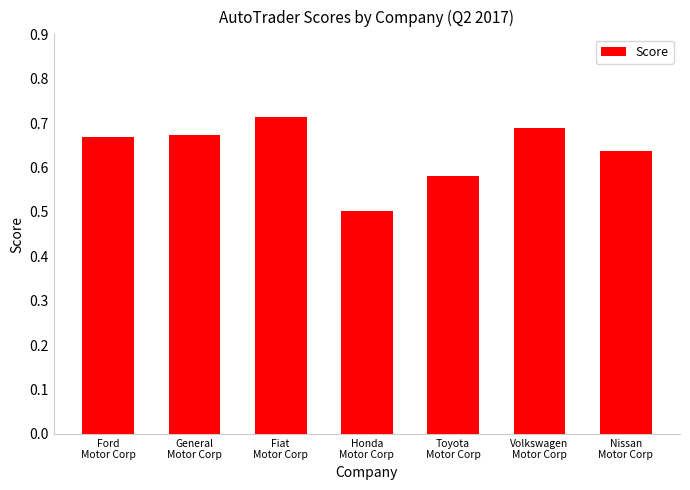

Does the chart contain stacked bars?

No